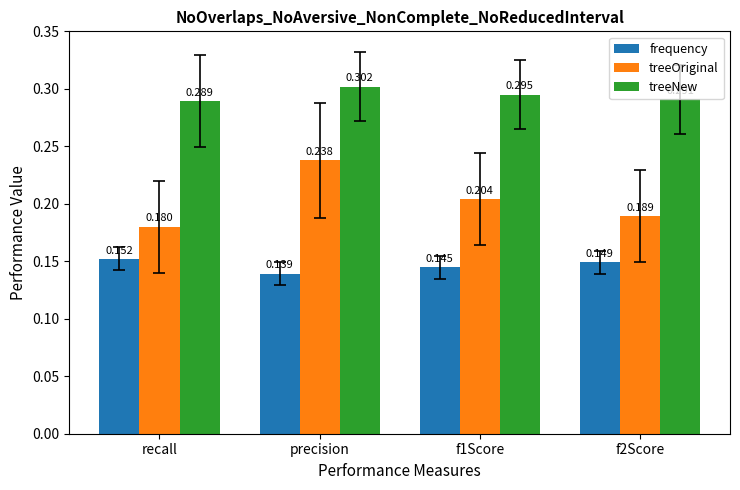

List the labels in order of frequency value, largest first.

recall, f2Score, f1Score, precision